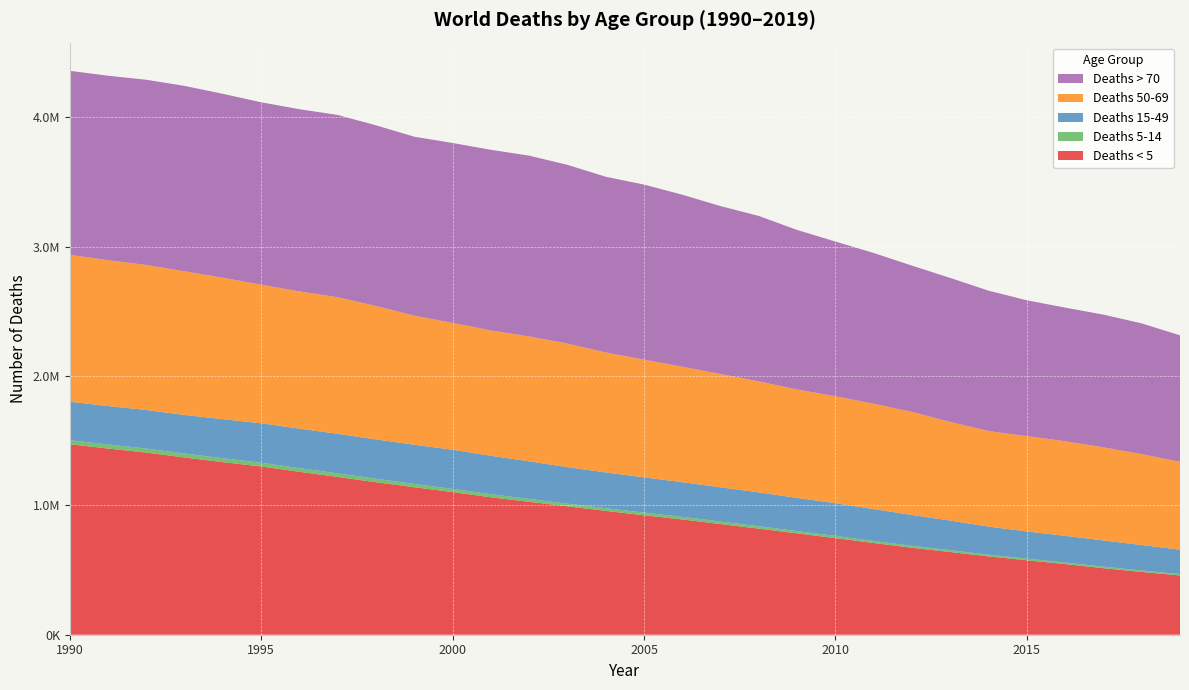

Reading right to left, list all the values displayed in this chart.

Deaths < 5: 457920	485035	514284	545976	575494	605341	639313	672062	708588	746667	783085	819668	855438	890695	923082	957255	992315	1027371	1062192	1102324	1139901	1178543	1219262	1259288	1300567	1333773	1369969	1407601	1439020	1472214
Deaths 5-14: 11001	11597	12015	12464	12938	13402	14258	15317	16046	16783	17794	18711	19394	20327	20950	20680	20783	22040	23882	24878	25642	26986	27666	28277	29040	29810	30873	31456	31585	31145
Deaths 15-49: 188816	196735	202336	205895	209726	217113	228704	237932	246370	252710	256637	261805	264386	268021	272115	276488	281869	290797	296893	302613	302834	303756	305640	305328	304415	302359	297526	297718	296591	297381
Deaths 50-69: 679034	702221	719533	731114	736761	738188	762293	796622	814494	826850	837651	857908	875628	892216	910340	927169	955494	965146	968800	979969	997560	1031492	1055993	1060633	1070990	1093134	1110348	1121173	1127463	1135902
Deaths > 70: 977220	1010703	1026011	1032794	1049800	1085017	1112875	1130647	1164881	1195641	1233097	1278387	1297872	1329391	1352692	1357922	1381264	1397177	1396218	1390772	1382978	1396265	1408536	1407904	1410000	1421362	1432987	1431163	1425789	1421571